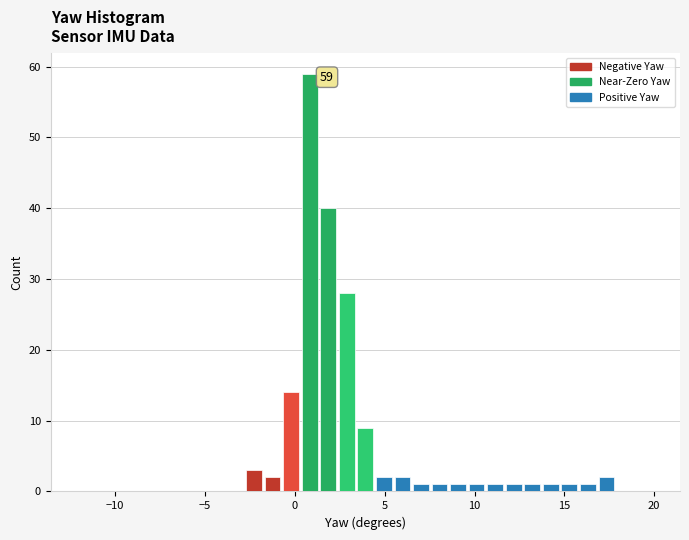

Around what value on the x-axis is the tallest bar? Give the approximate position of its centre, as read against the axis.

1.0